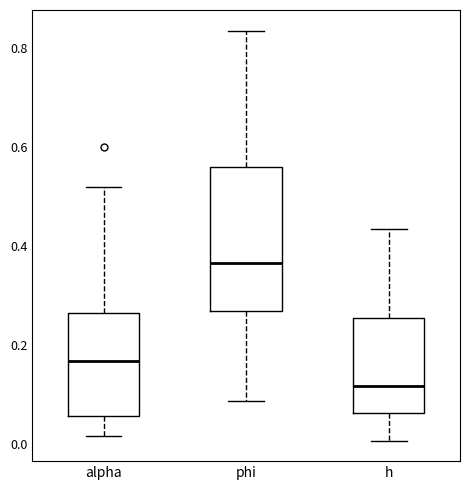

Comparing the boxes themselves (not the whiskers), which one is the tallest?

phi